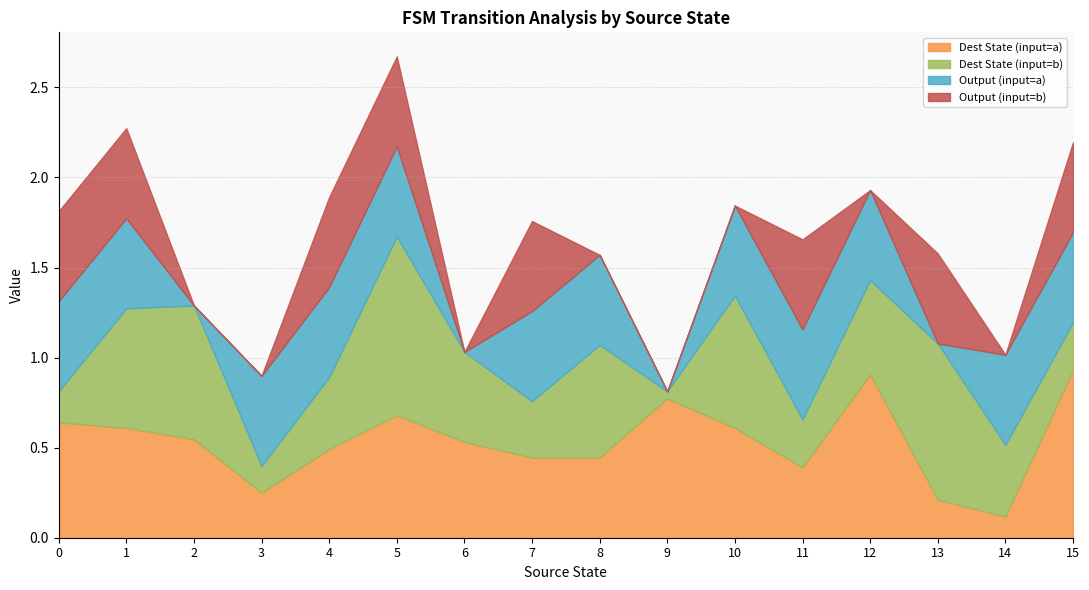

Which category has the lowest value in the Dest State (input=a) series?

14